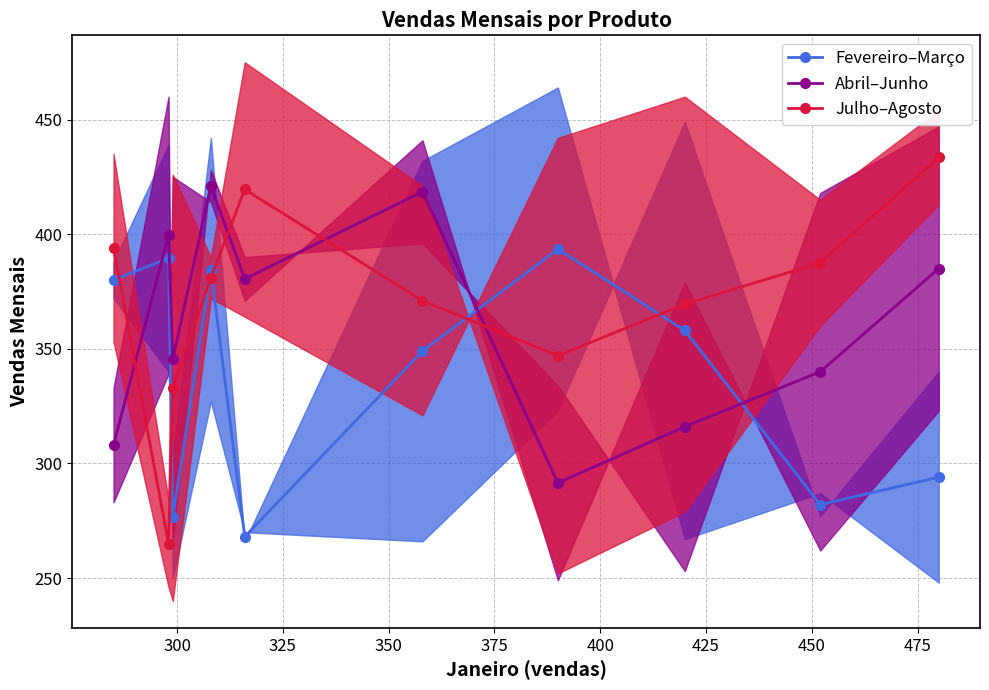

What is the minimum value for Abril–Junho?

291.5